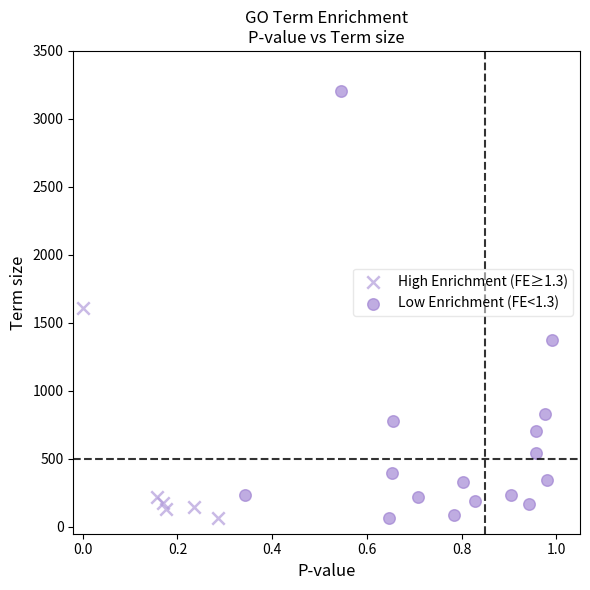

Which series has the widest spread of Y values?

Low Enrichment (FE<1.3)